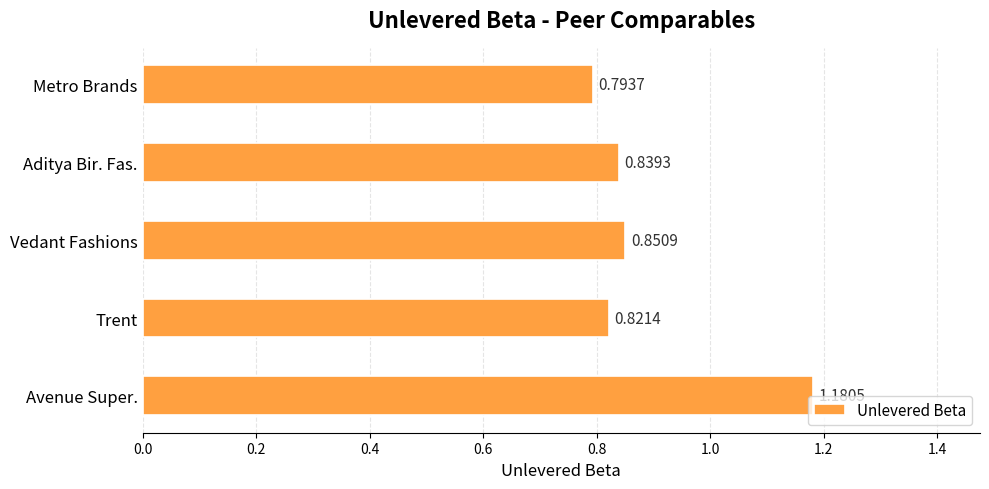

What is the difference between the values at Aditya Bir. Fas. and Avenue Super.?

0.3